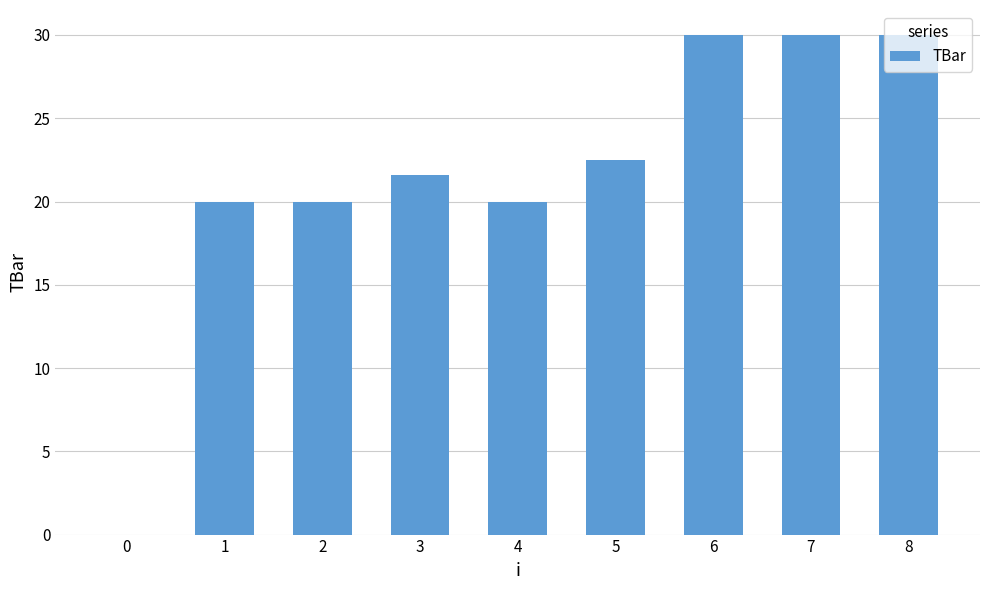

True or false: the data shows 9.4 at 0.

False